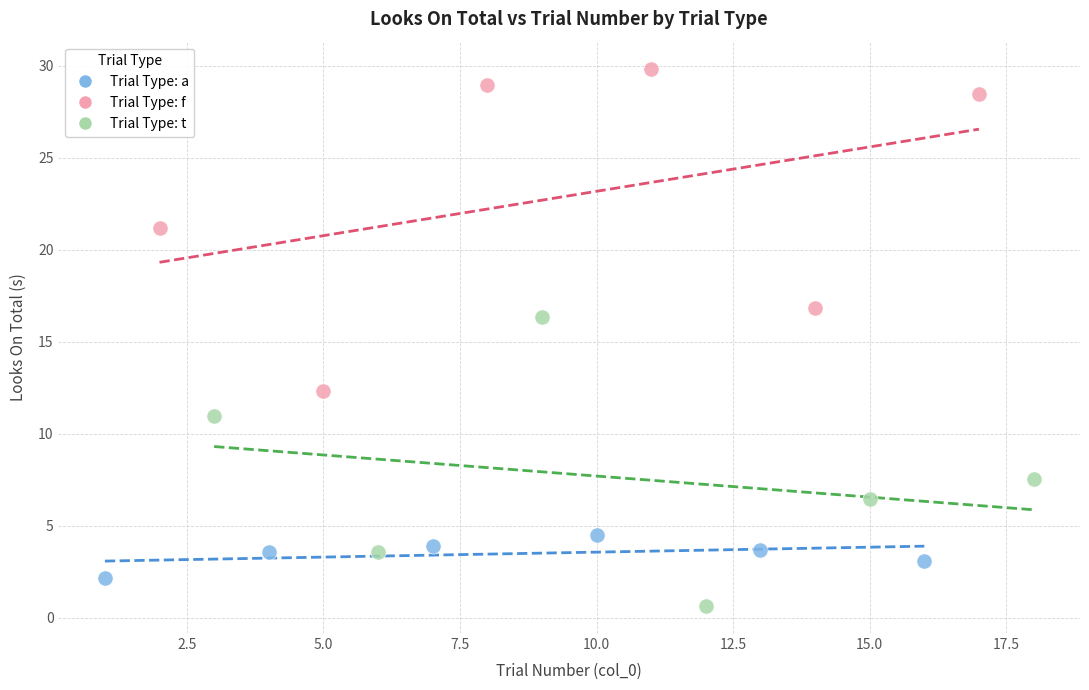

What are all the series names shown in the legend?

Trial Type: a, Trial Type: f, Trial Type: t